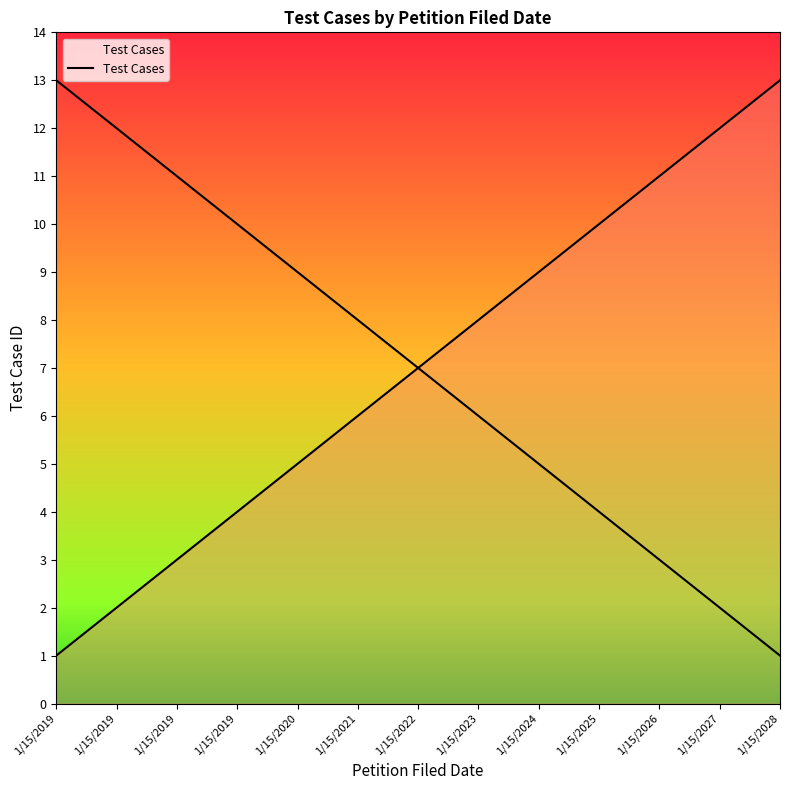

Which has a higher value, 1/15/2022 or 1/15/2019?

1/15/2022